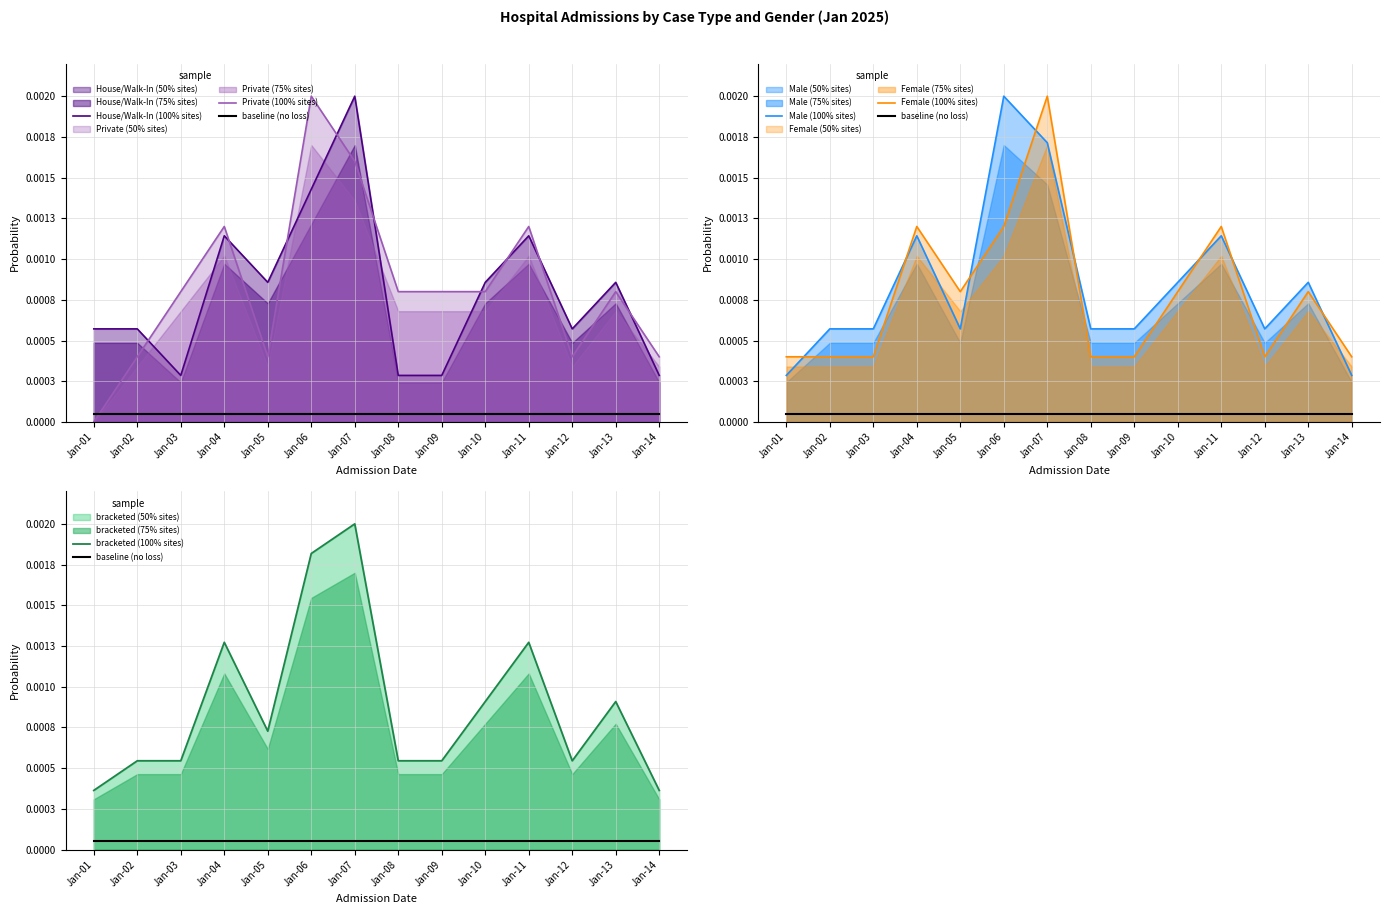

How many interior local valleys does the Private (100% sites) series have?

2